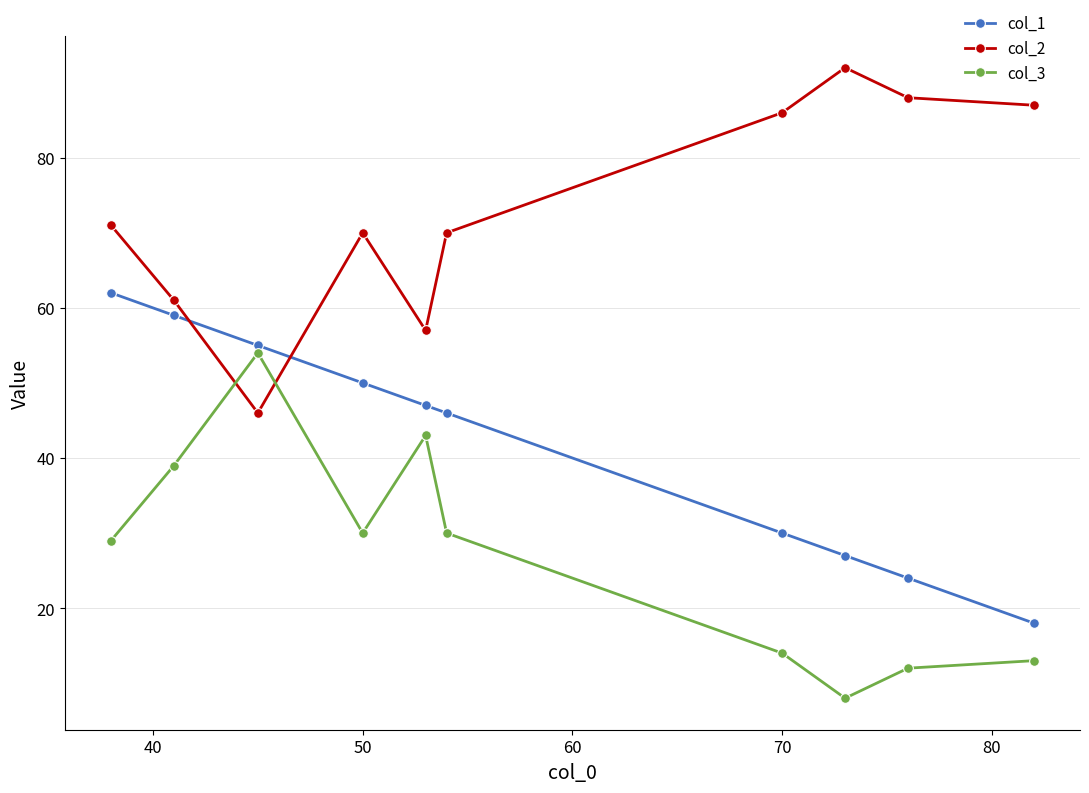

How many lines are shown in the chart?

3